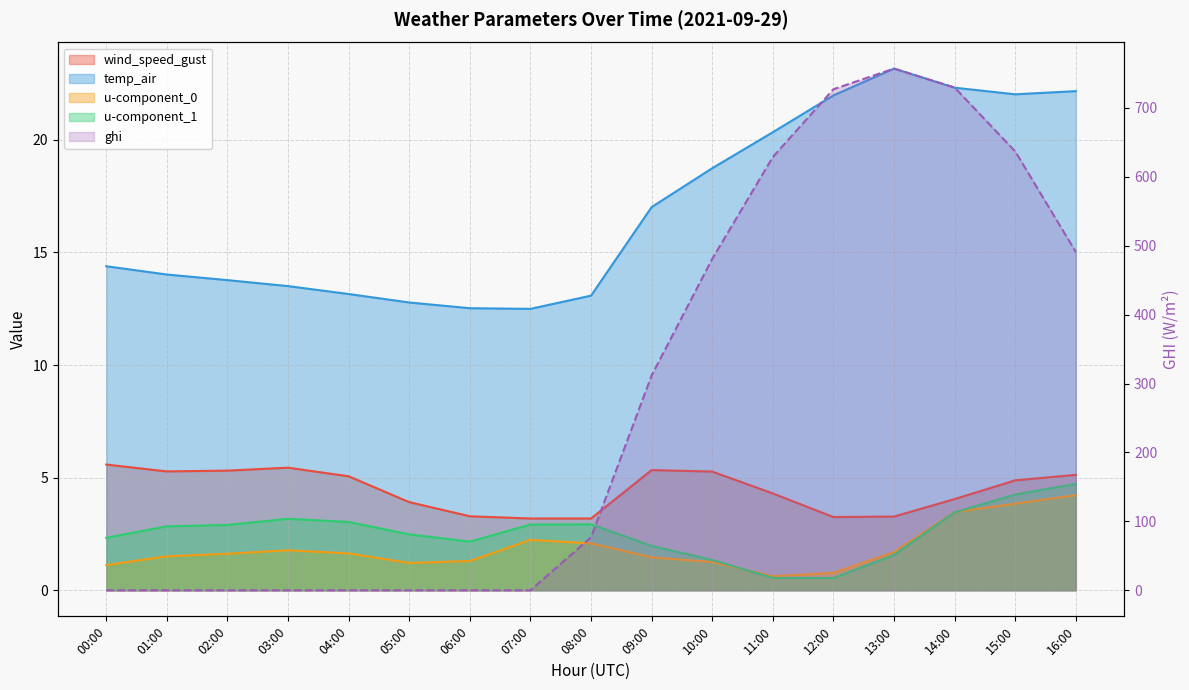

The value of u-component_1 at 00:00 is 4.0. True or false?

False